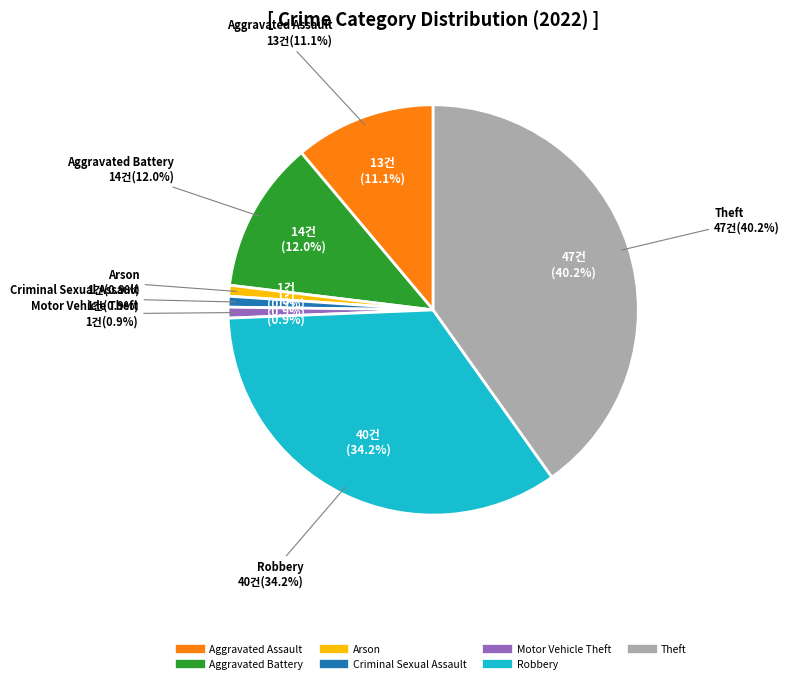

To the nearest percent, what is the combined percentage of Robbery and Aggravated Battery?

46%